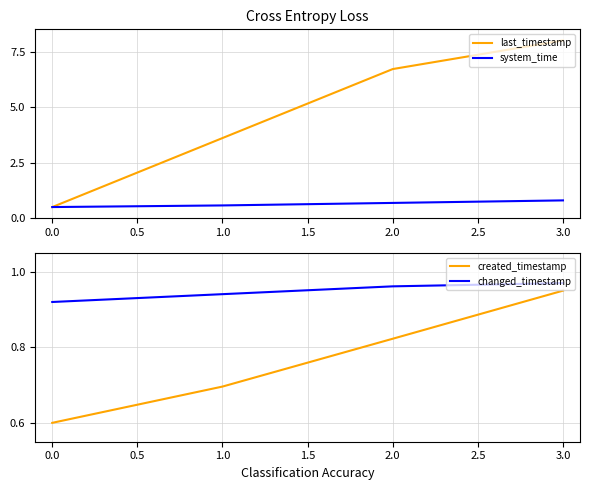

Reading right to left, transcribe all the data shown in this chart.

last_timestamp: 8.0	6.7	3.6	0.5
system_time: 0.8	0.7	0.6	0.5
created_timestamp: 0.9	0.8	0.7	0.6
changed_timestamp: 1.0	1.0	0.9	0.9